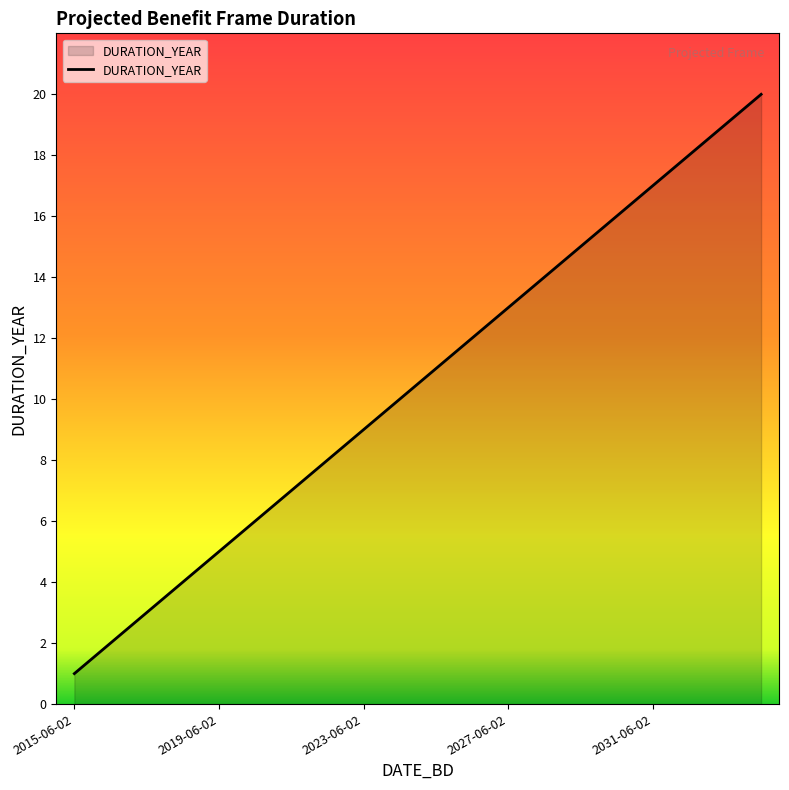

Does the chart have visible grid lines?

No